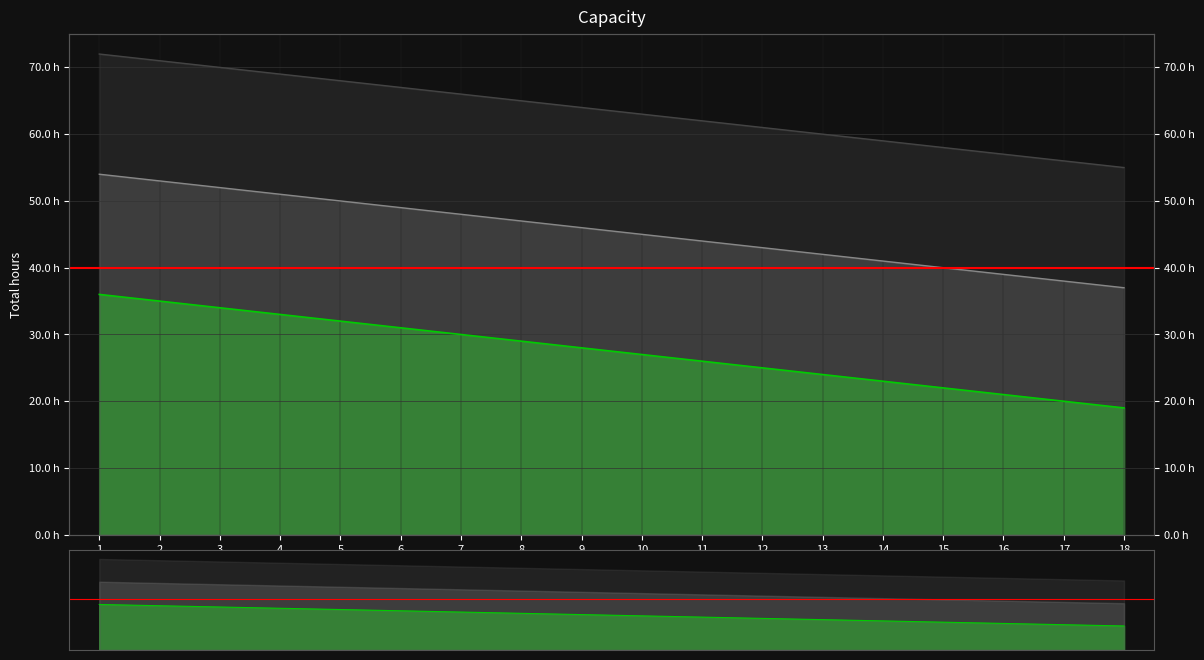

Reading left to right, transcribe all the data shown in this chart.

Planned work: 1=36	2=35	3=34	4=33	5=32	6=31	7=30	8=29	9=28	10=27	11=26	12=25	13=24	14=23	15=22	16=21	17=20	18=19
Simulated: 1=54	2=53	3=52	4=51	5=50	6=49	7=48	8=47	9=46	10=45	11=44	12=43	13=42	14=41	15=40	16=39	17=38	18=37
Cumulative: 1=72	2=71	3=70	4=69	5=68	6=67	7=66	8=65	9=64	10=63	11=62	12=61	13=60	14=59	15=58	16=57	17=56	18=55